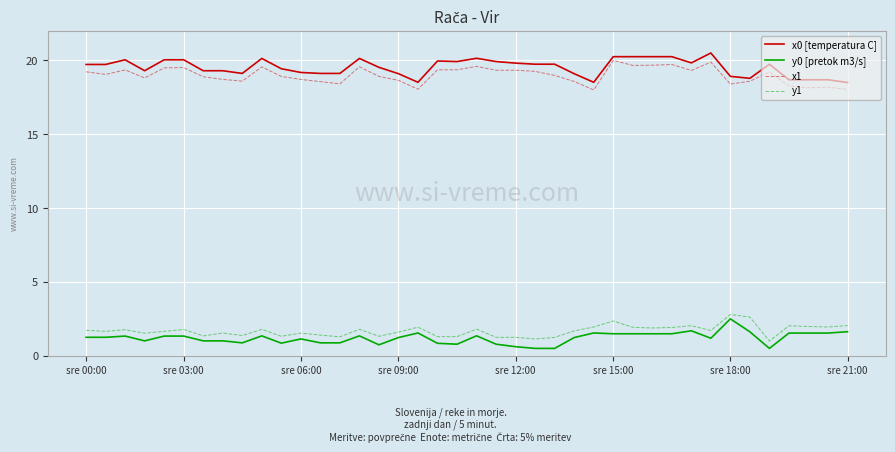

True or false: y1 and x1 intersect in this chart.

False